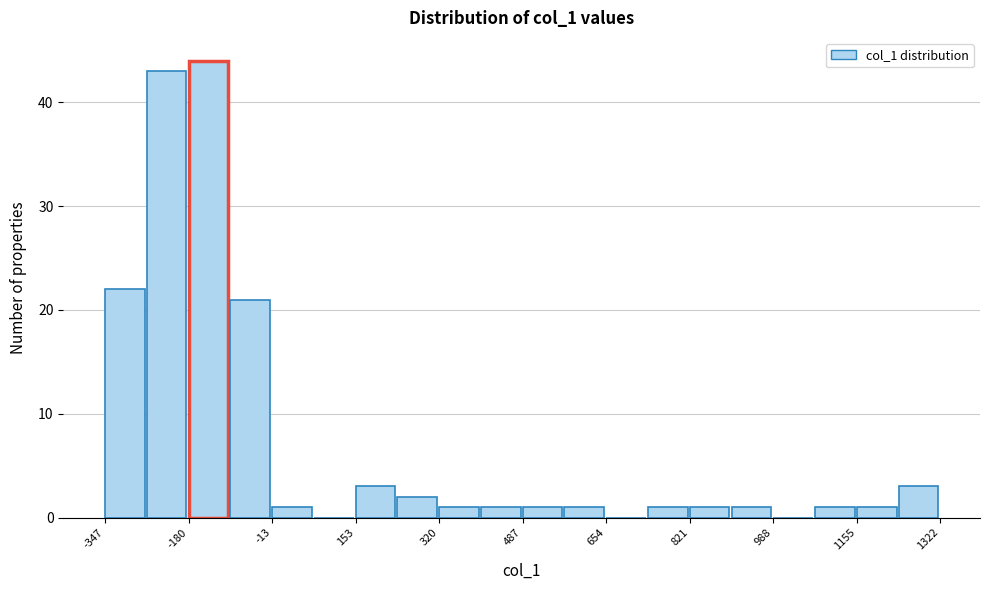

Which range on the x-axis has the tallest bar?

-180 to -100